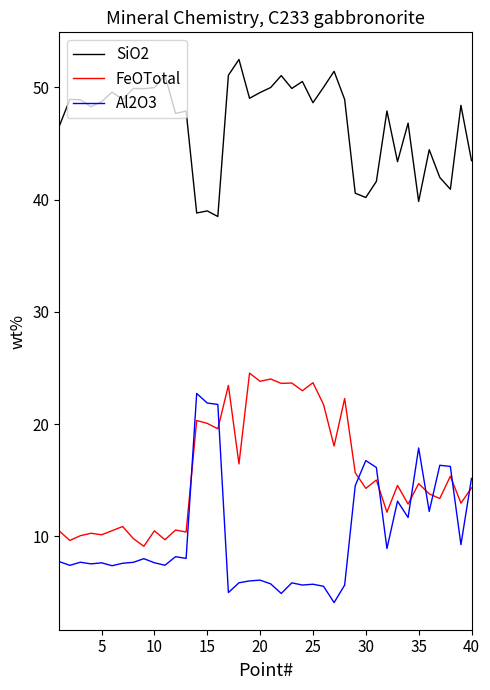

How many lines are shown in the chart?

3